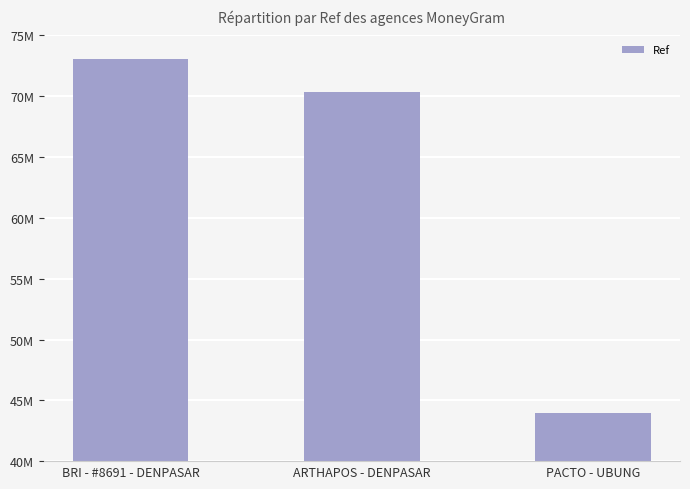

What is the approximate value at BRI - #8691 - DENPASAR?

73068189